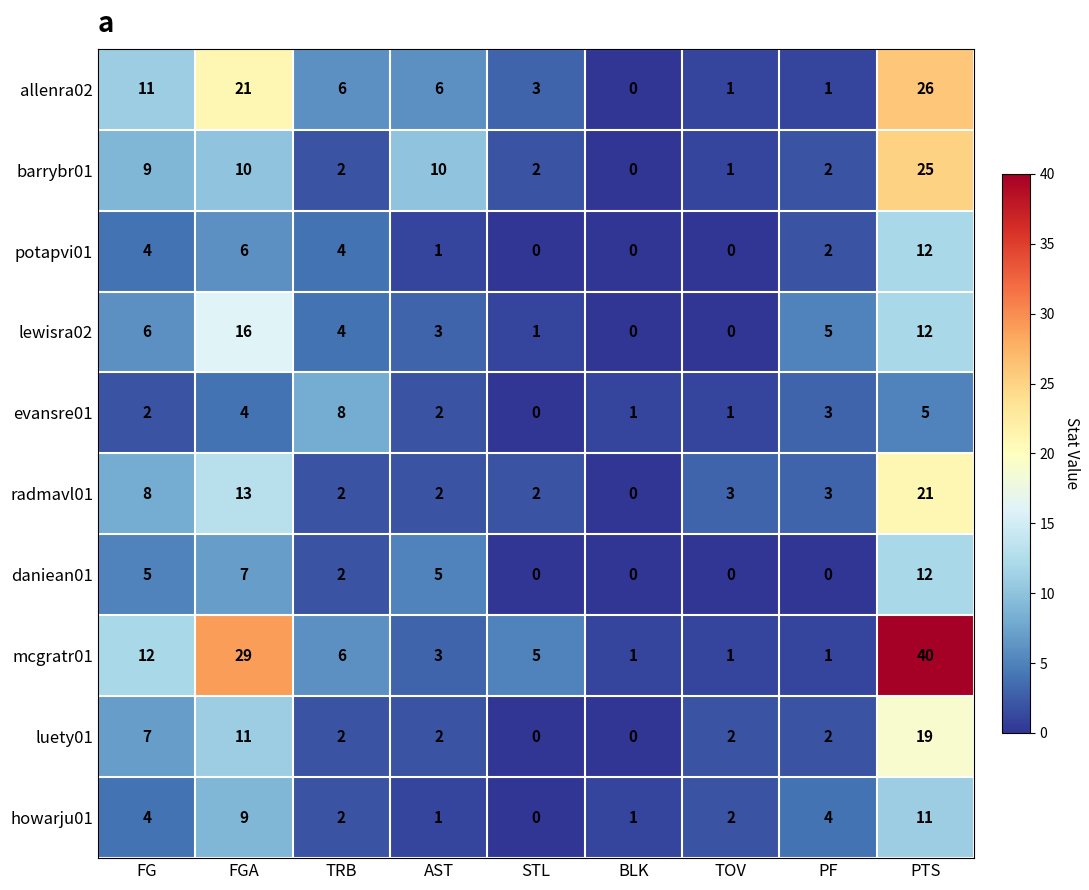

How many luety01 values are between 2 and 7?

5